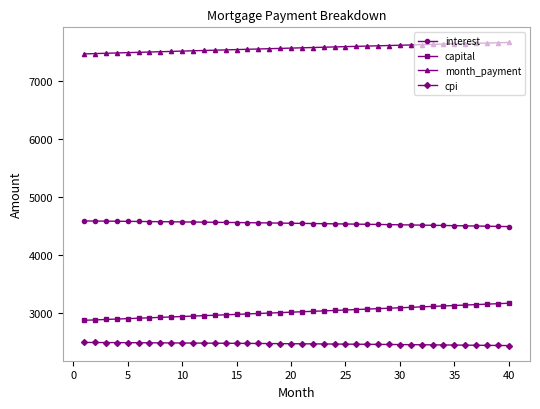

How many lines are shown in the chart?

4